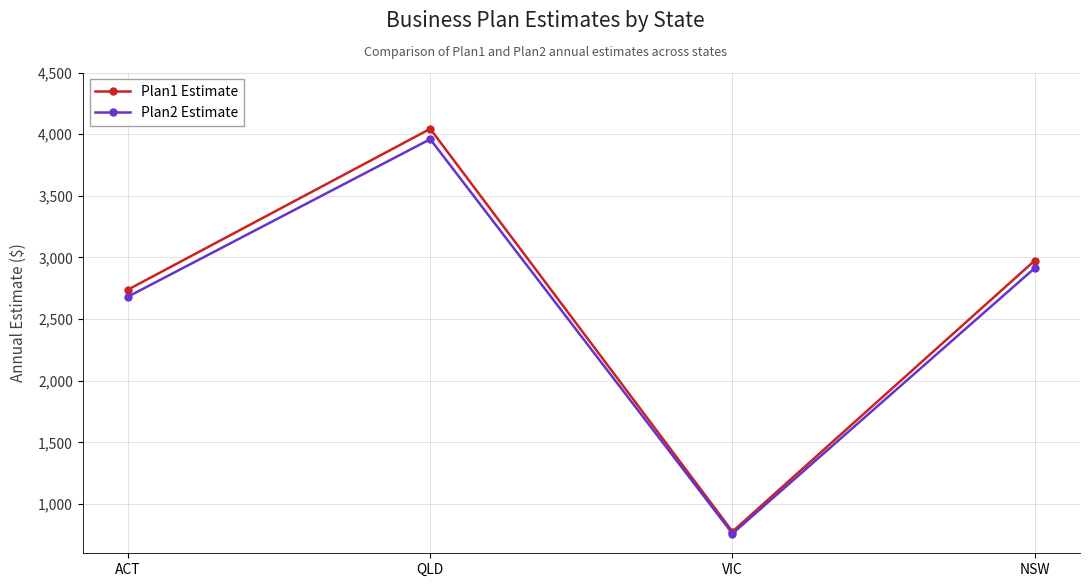

The Plan1 Estimate series shows 954 at NSW. True or false?

False